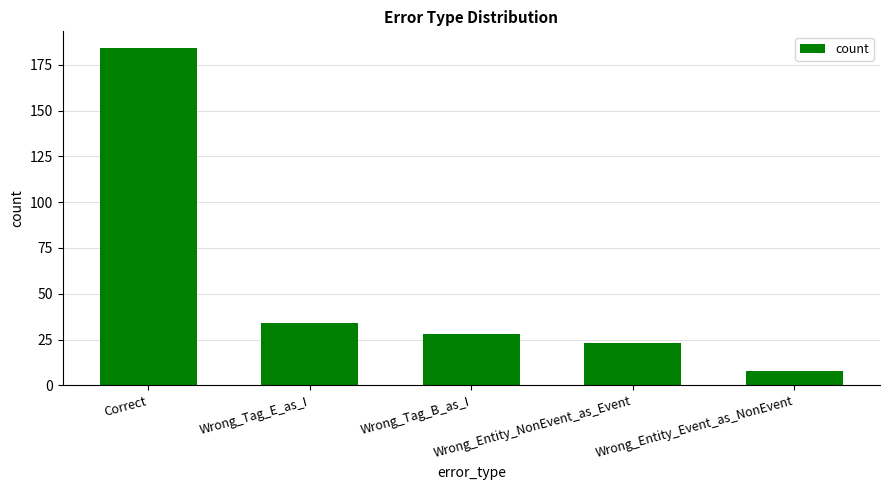

How many data points are less than 28?

2